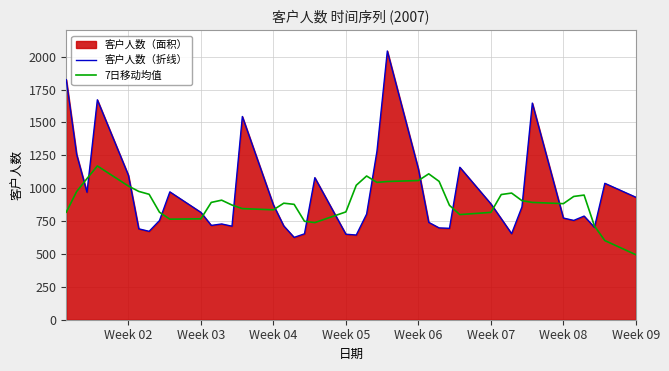

What is the minimum value shown in the chart?

494.0